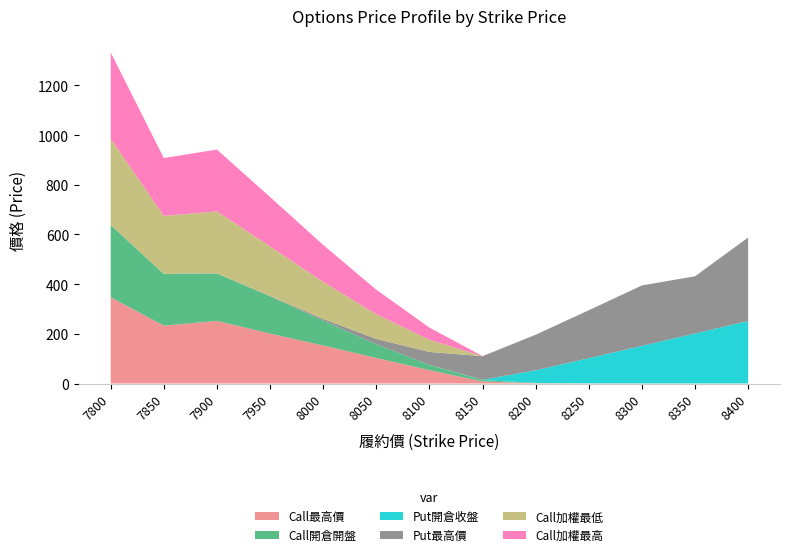

Reading left to right, list all the values displayed in this chart.

Call最高價: 7800=347.0	7850=233.0	7900=252.0	7950=201.0	8000=153.0	8050=103.0	8100=54.0	8150=8.2	8200=1.3	8250=0.4	8300=0.3	8350=0.3	8400=0.3
Call開倉開盤: 7800=291.0	7850=208.0	7900=191.0	7950=150.0	8000=100.0	8050=55.0	8100=21.0	8150=5.6	8200=1.0	8250=0.4	8300=0.3	8350=0.2	8400=0.2
Put開倉收盤: 7800=0.2	7850=0.1	7900=0.1	7950=0.1	8000=0.1	8050=0.1	8100=0.2	8150=1.1	8200=51.0	8250=101.0	8300=151.0	8350=201.0	8400=251.0
Put最高價: 7800=0.3	7850=0.4	7900=0.7	7950=1.6	8000=6.8	8050=21.5	8100=52.0	8150=95.0	8200=143.0	8250=193.0	8300=243.0	8350=230.0	8400=336.0
Call加權最低: 7800=347.0	7850=233.0	7900=249.0	7950=199.0	8000=149.0	8050=99.0	8100=49.0	8150=0.2	8200=0.1	8250=0.1	8300=0.2	8350=0.1	8400=0.2
Call加權最高: 7800=347.0	7850=233.0	7900=249.0	7950=199.0	8000=149.0	8050=99.0	8100=49.0	8150=0.2	8200=0.1	8250=0.1	8300=0.2	8350=0.1	8400=0.2